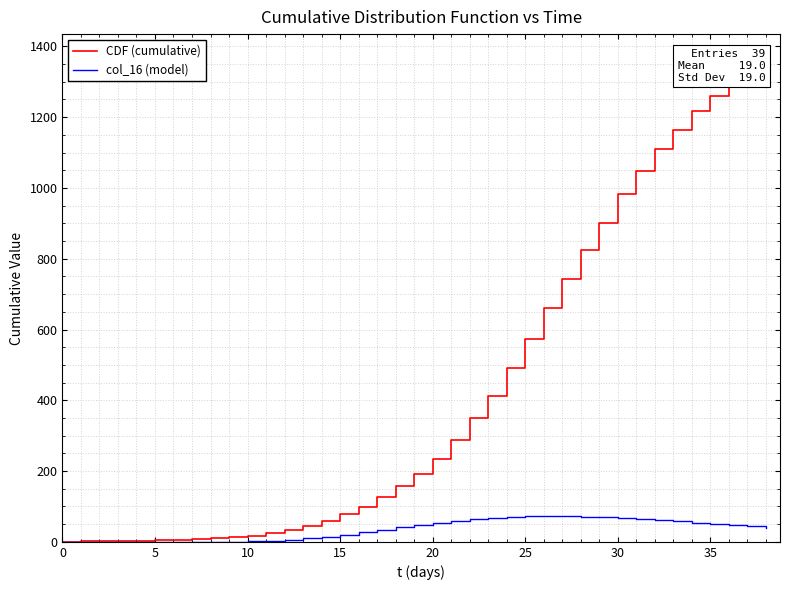

Rank the series by their maximum value, from highest to lowest.

CDF (cumulative), col_16 (model)